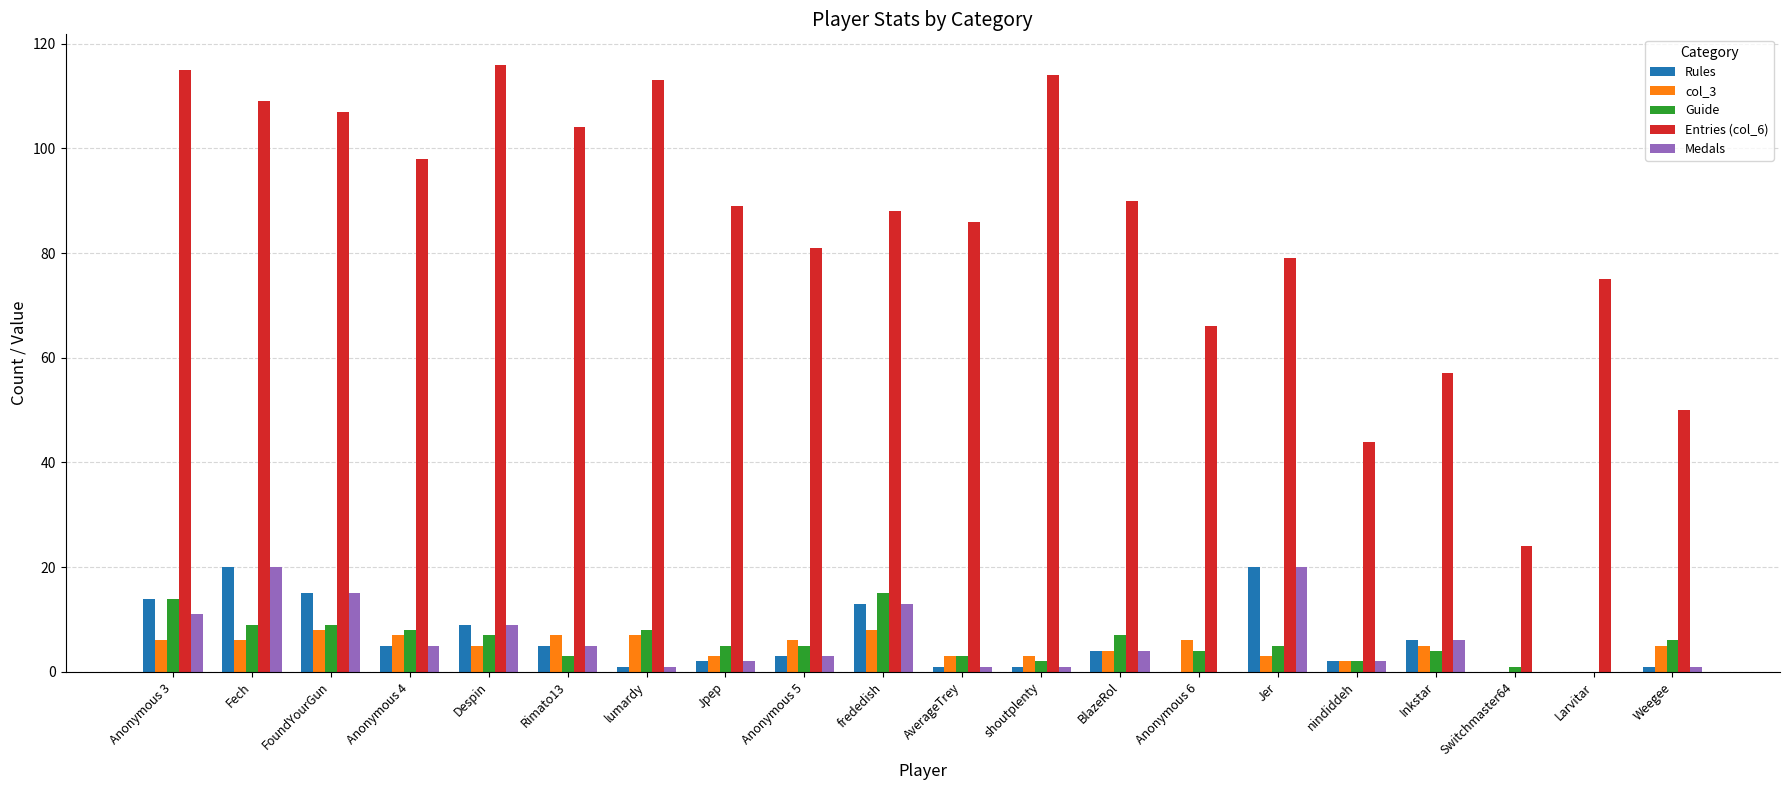

Reading right to left, transcribe all the data shown in this chart.

Rules: 1	0	0	6	2	20	0	4	1	1	13	3	2	1	5	9	5	15	20	14
col_3: 5	0	0	5	2	3	6	4	3	3	8	6	3	7	7	5	7	8	6	6
Guide: 6	0	1	4	2	5	4	7	2	3	15	5	5	8	3	7	8	9	9	14
Entries (col_6): 50	75	24	57	44	79	66	90	114	86	88	81	89	113	104	116	98	107	109	115
Medals: 1	0	0	6	2	20	0	4	1	1	13	3	2	1	5	9	5	15	20	11